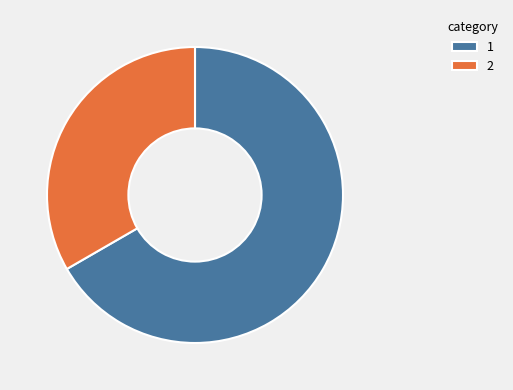

Is it true that 1 is 73% of the pie?

False